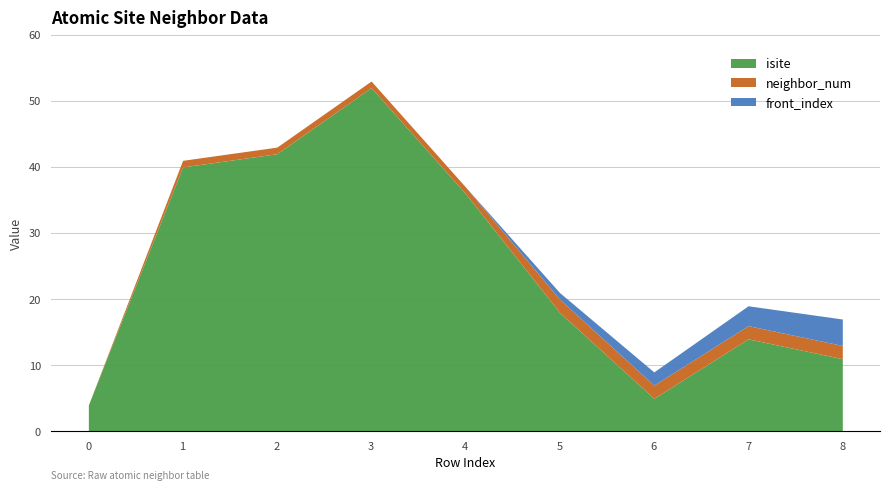

Rank the series by their maximum value, from highest to lowest.

isite, front_index, neighbor_num